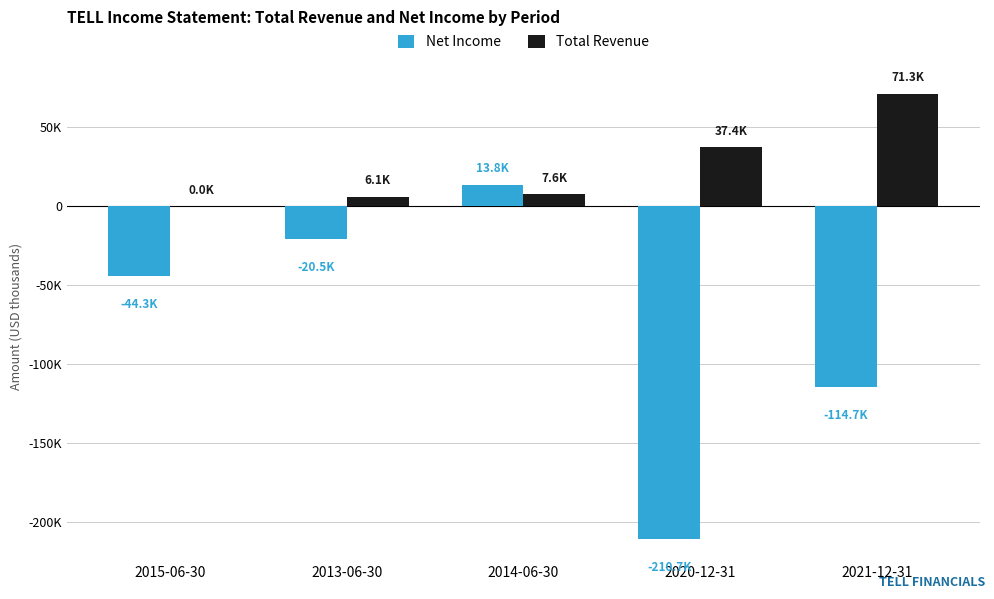

What are all the series names shown in the legend?

Net Income, Total Revenue